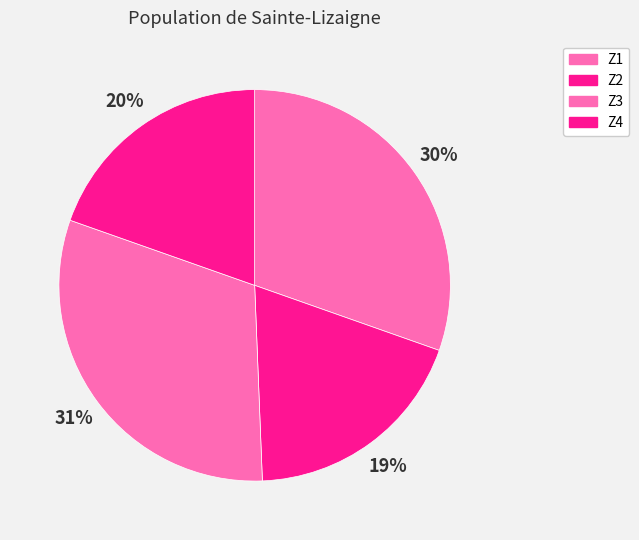

To the nearest percent, what portion does Z4 represent?

20%